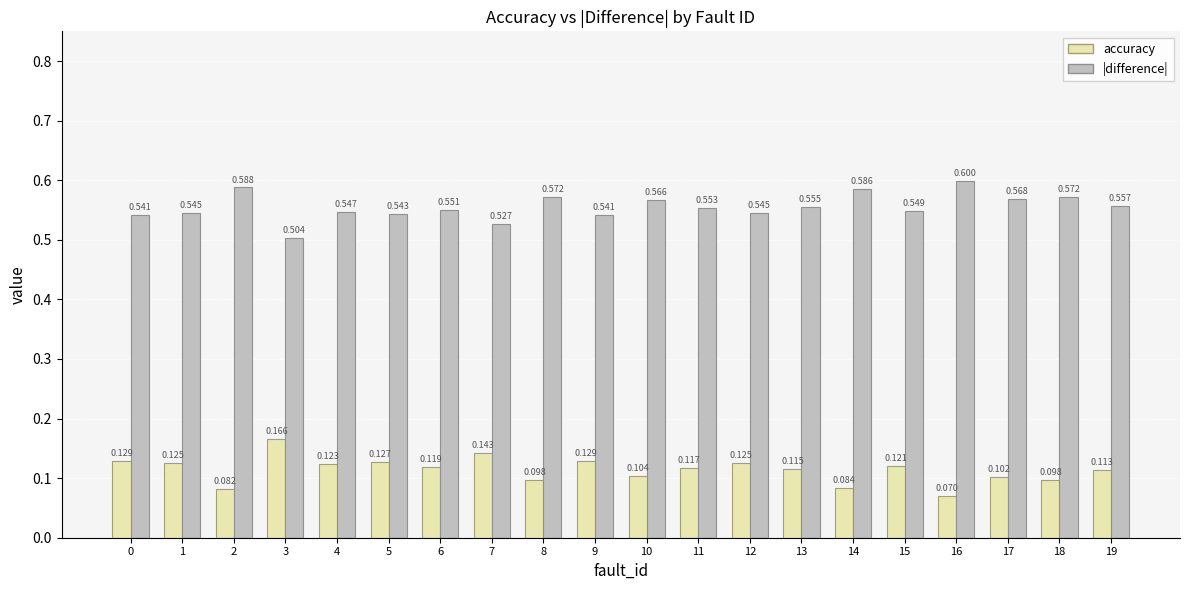

What are all the series names shown in the legend?

accuracy, |difference|